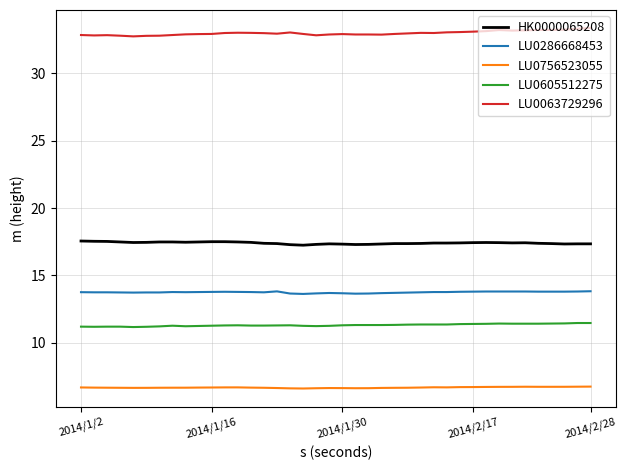

True or false: HK0000065208 and LU0756523055 cross at least once.

False